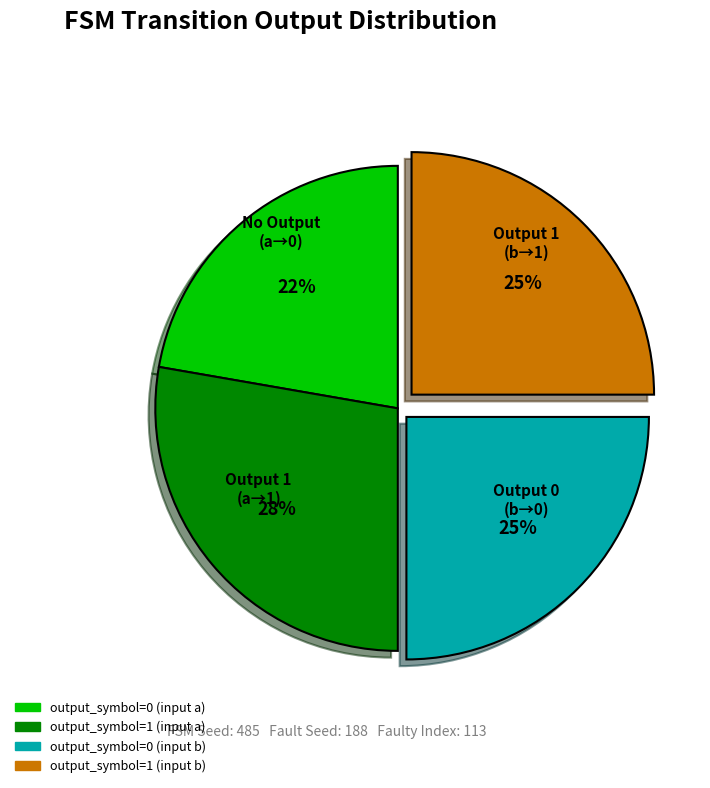

To the nearest percent, what is the average slice percentage?

25%